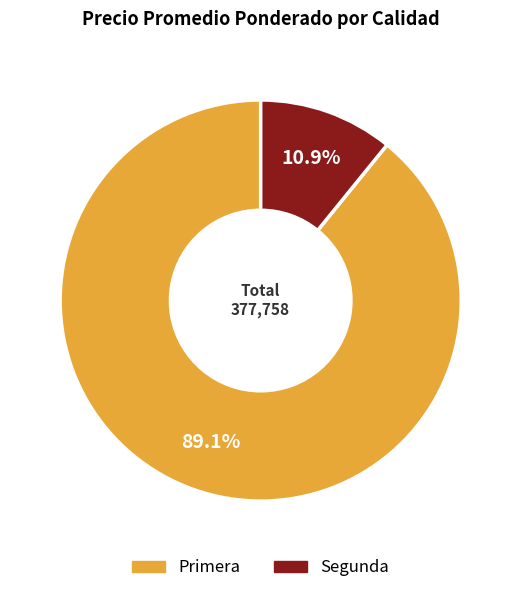

To the nearest percent, what is the average slice percentage?

50%